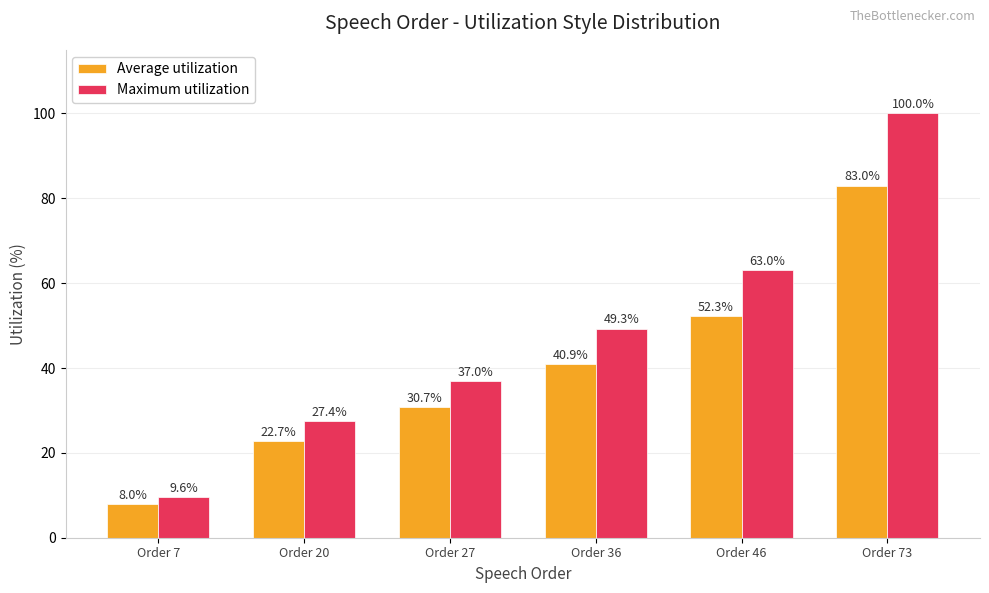

What is the difference between the maximum and minimum values in the Average utilization series?

75.0